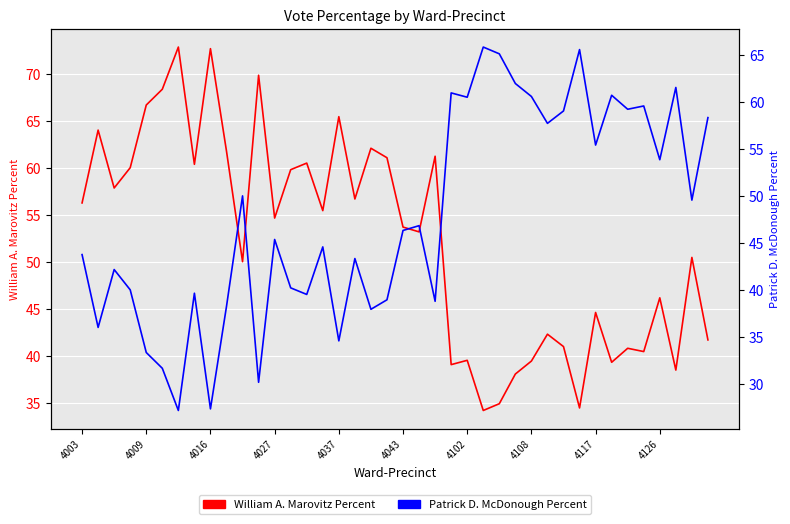

What is the value of the Patrick D. McDonough Percent point at the 1st from the left?

43.8